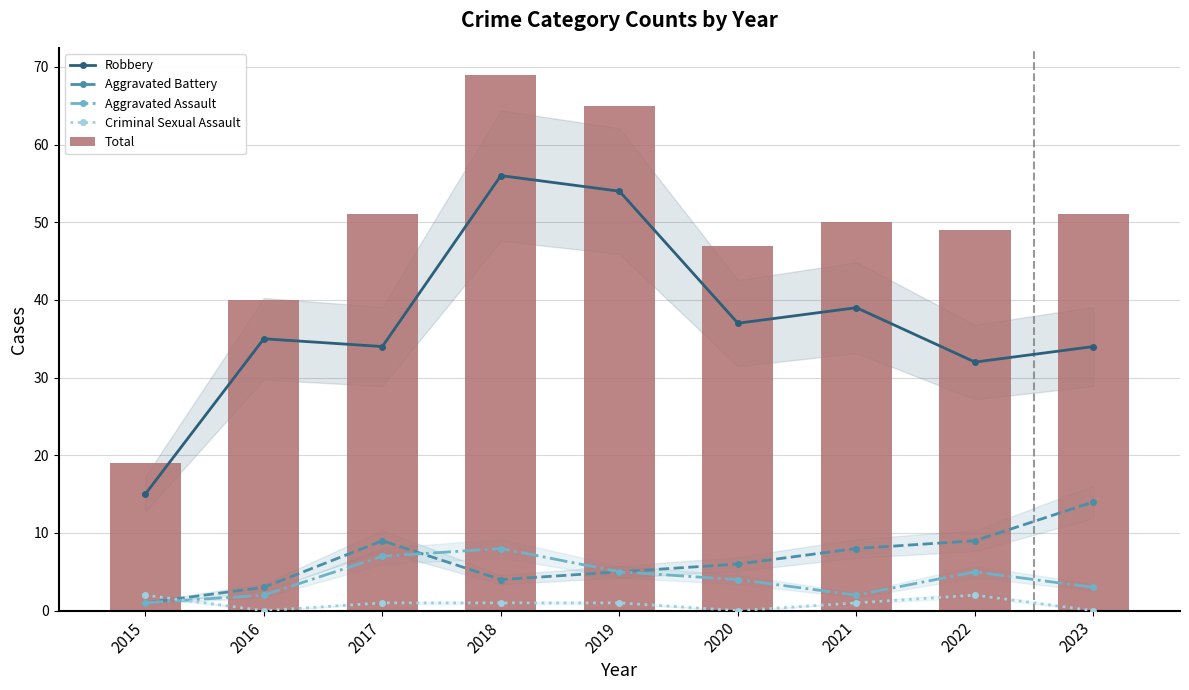

True or false: Aggravated Battery has a value of 8 at 2021.

True